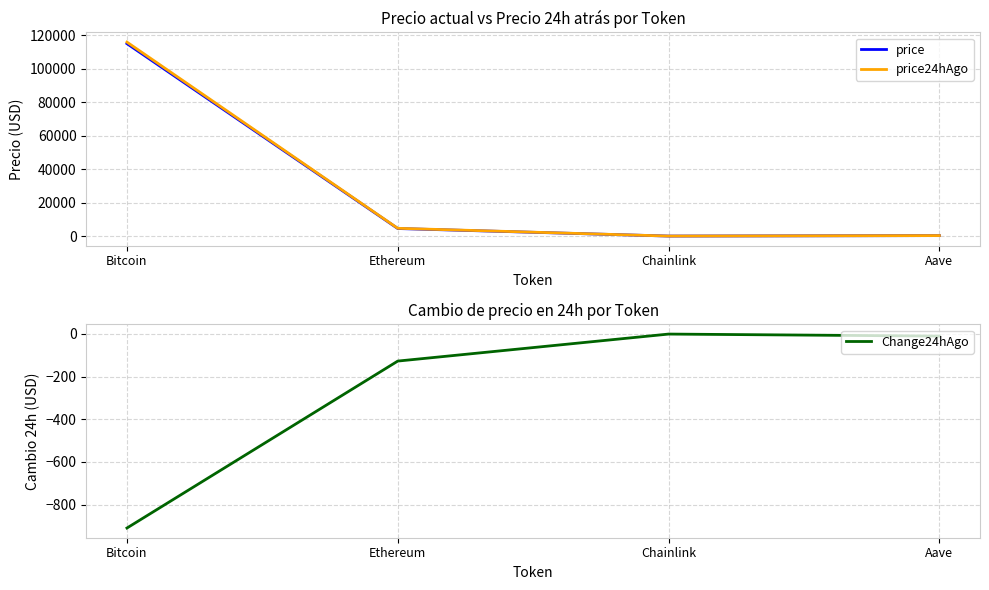

What is the average value of the Change24hAgo series?

-262.2